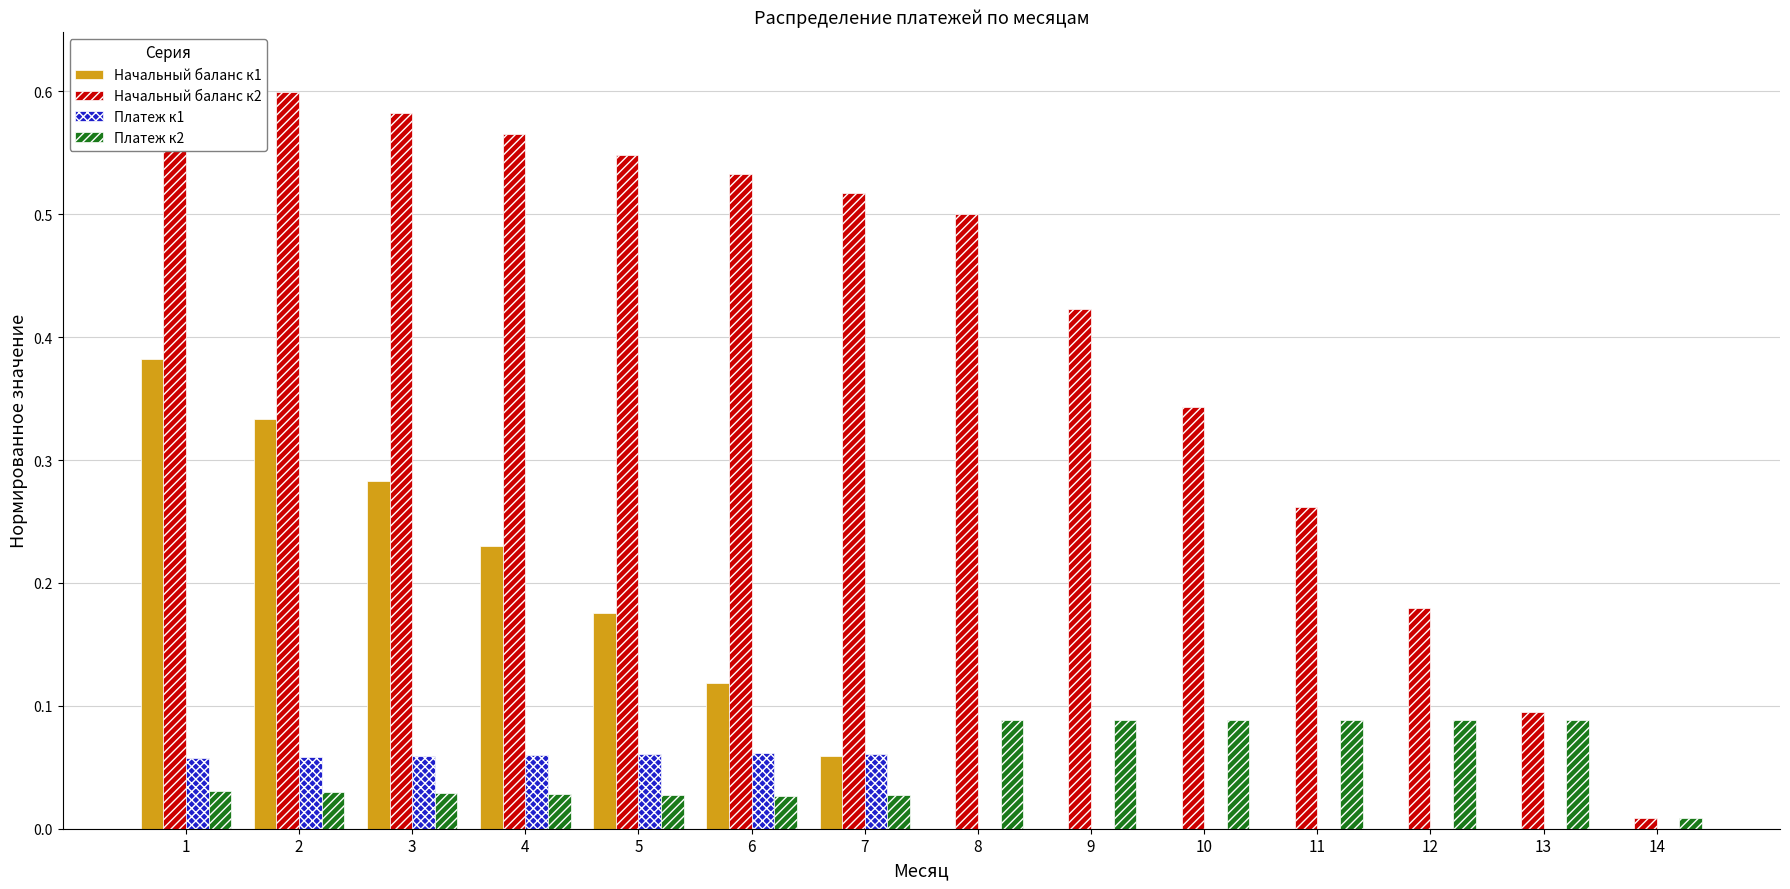

The Платеж к1 series shows 0.1 at 6. True or false?

False